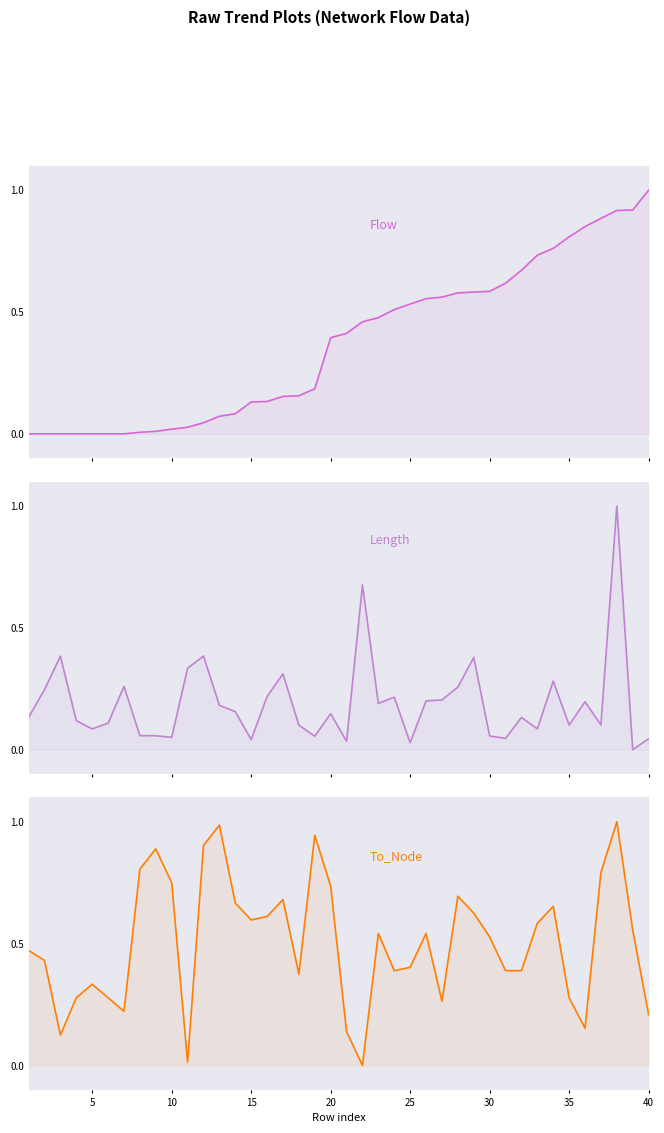

Which series has the largest range (max minus min)?

Flow